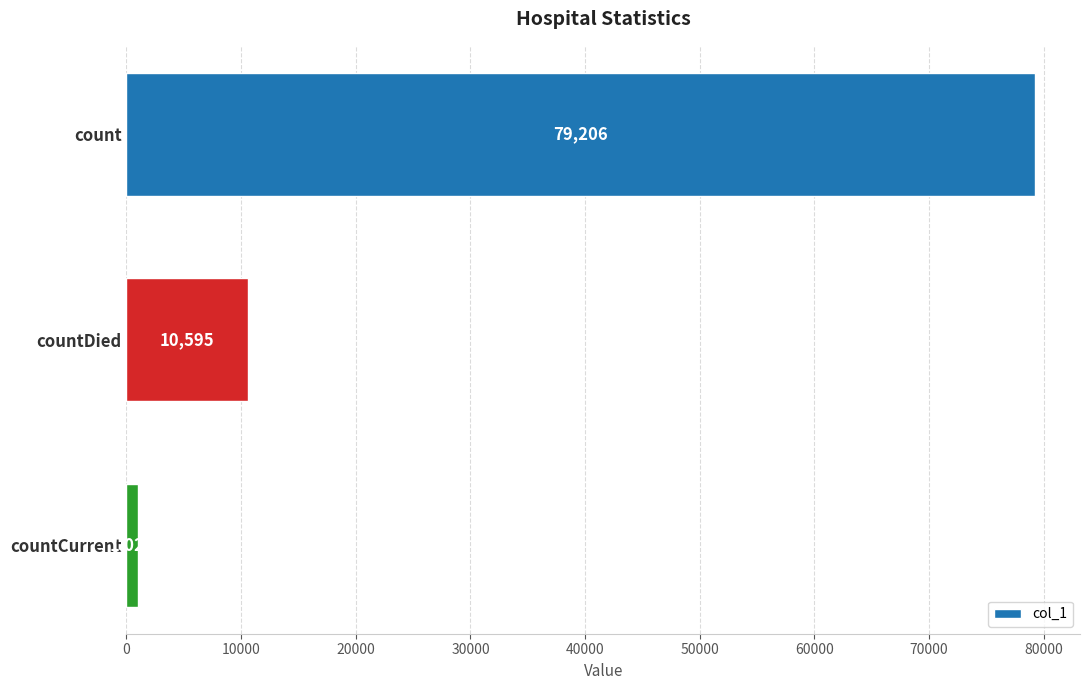

List the labels in order of value, largest first.

count, countDied, countCurrent